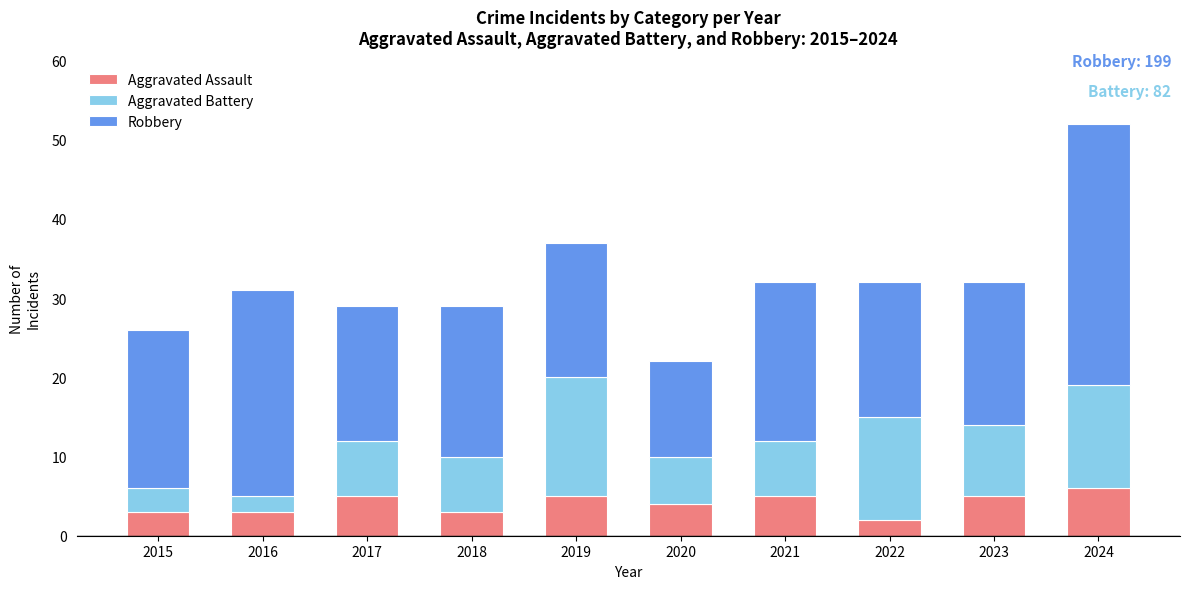

Reading left to right, list the values for the Aggravated Assault series.

2015=3	2016=3	2017=5	2018=3	2019=5	2020=4	2021=5	2022=2	2023=5	2024=6